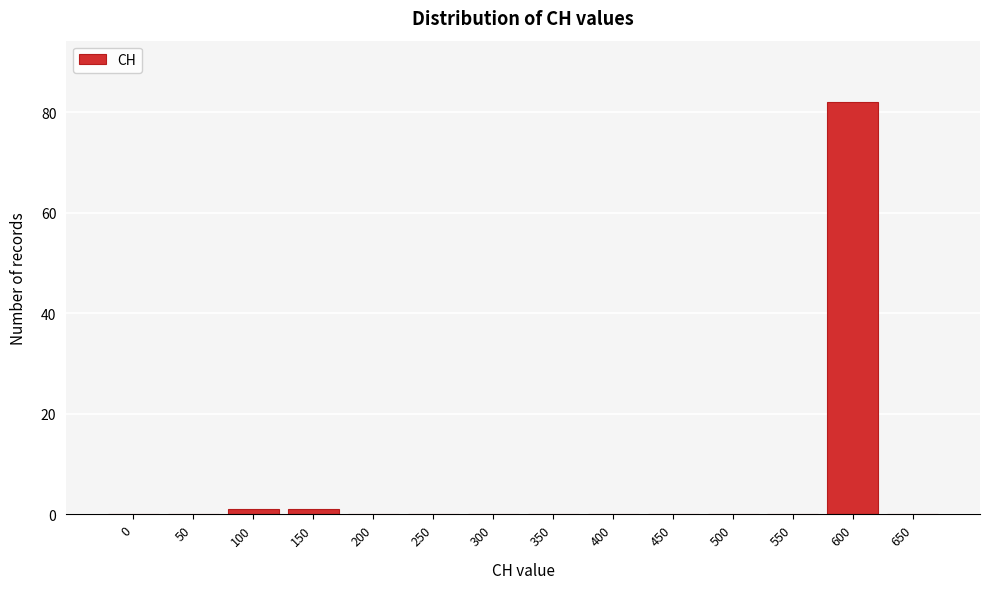

Reading left to right, transcribe all the data shown in this chart.

0=0	50=0	100=1	150=1	200=0	250=0	300=0	350=0	400=0	450=0	500=0	550=0	600=82	650=0